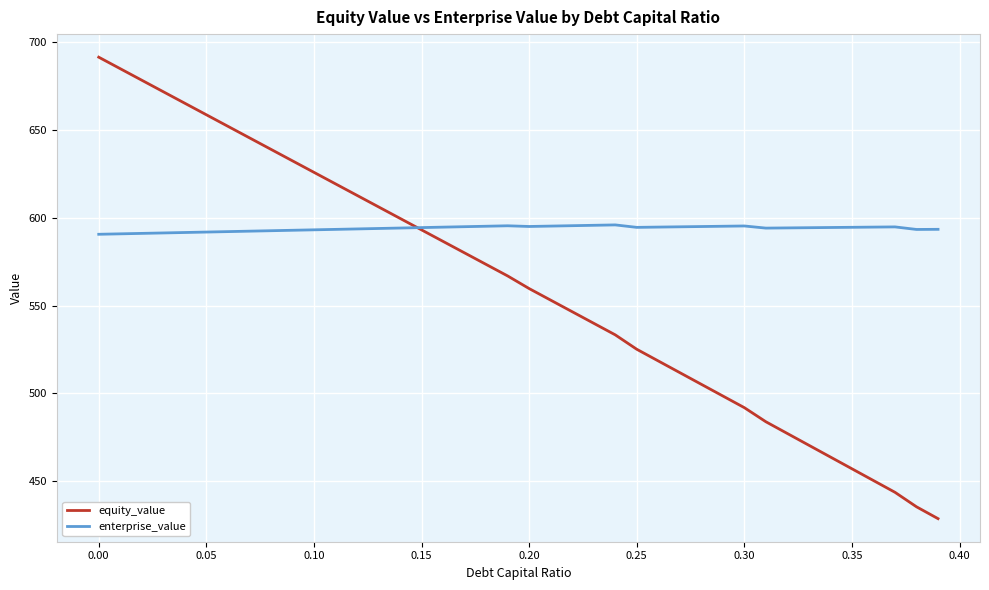

Which series has the largest total across all categories?

enterprise_value